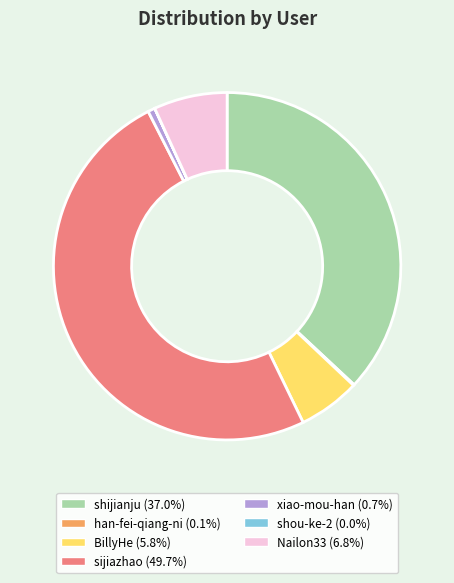

True or false: Nailon33 accounts for 7% of the total.

True